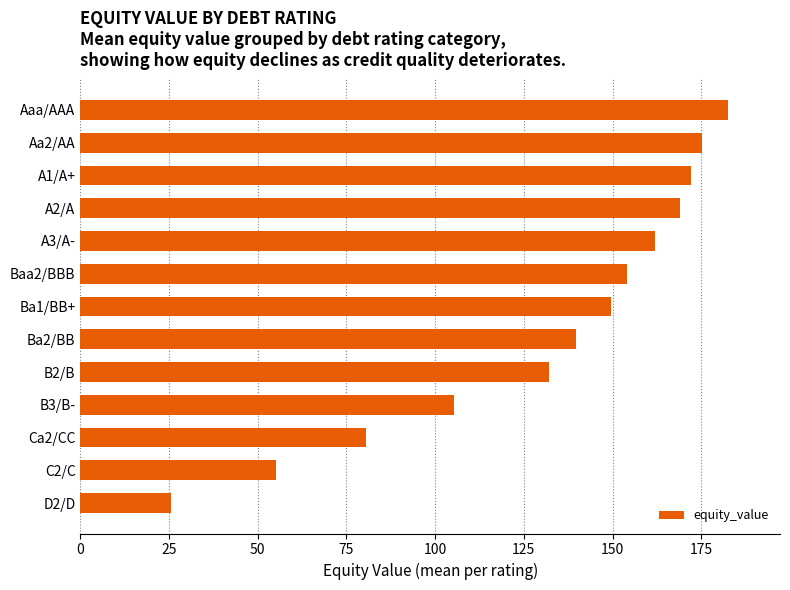

Which has a higher value, Ba2/BB or C2/C?

Ba2/BB